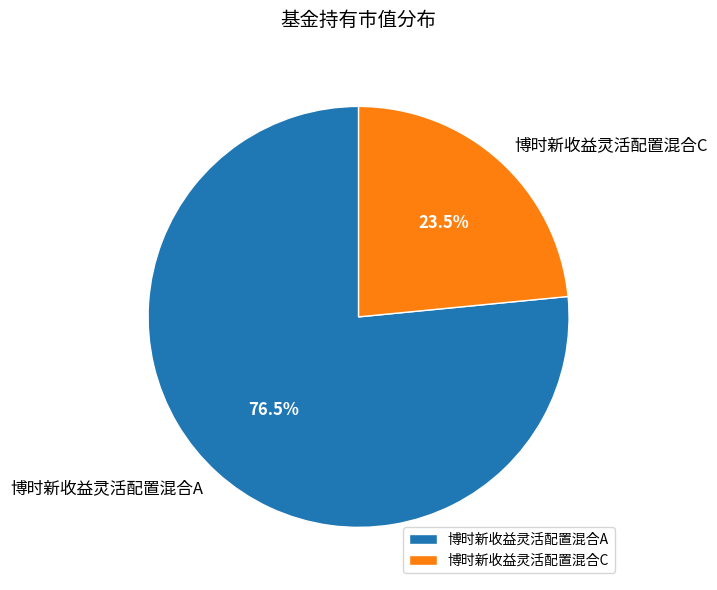

Count the number of slices in the pie.

2